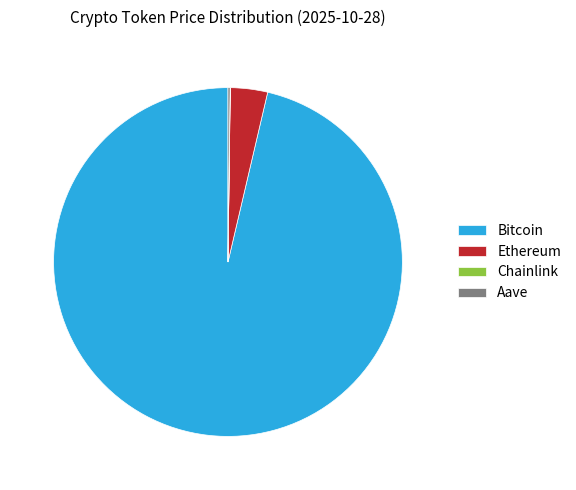

What is the largest slice in the pie chart?

Bitcoin